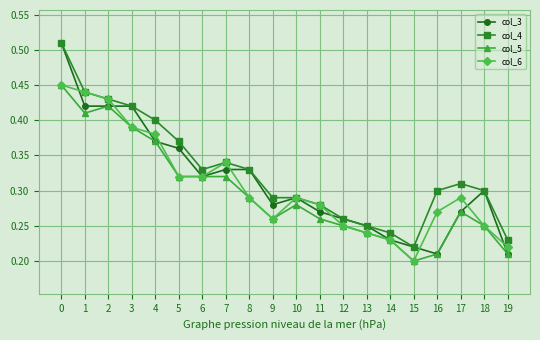

True or false: col_4 and col_5 cross at least once.

False